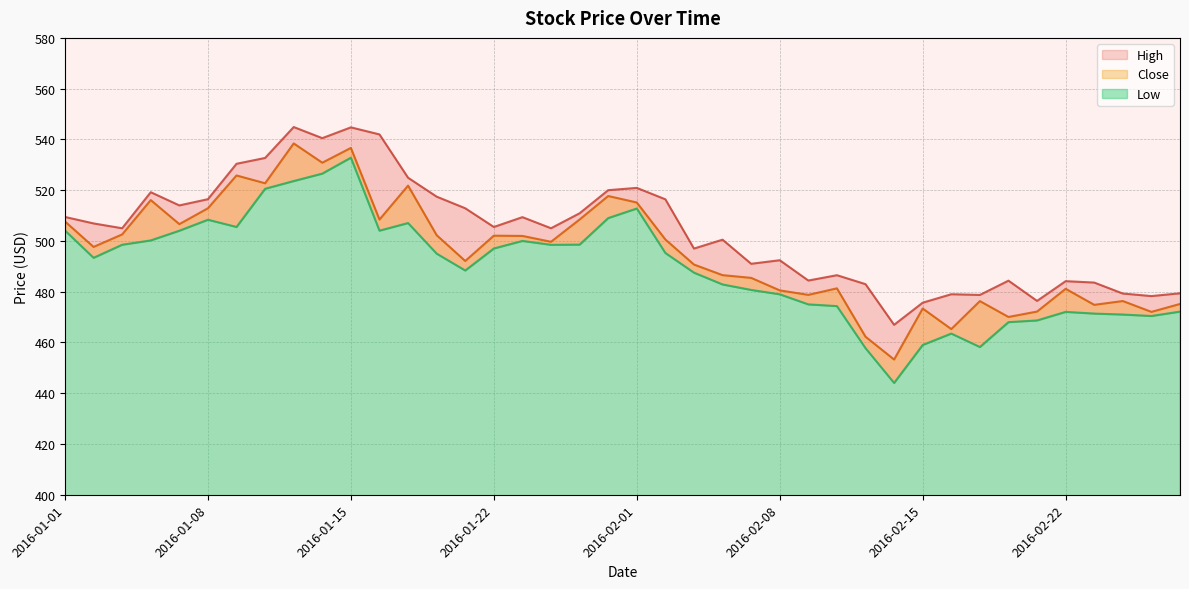

How many lines are shown in the chart?

3